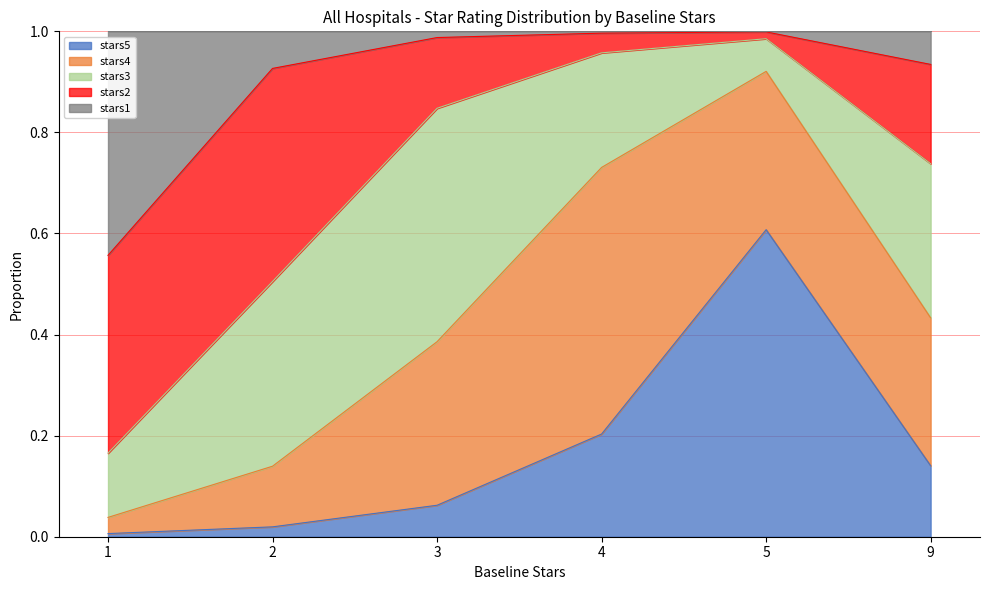

Which series has the largest total across all categories?

stars4